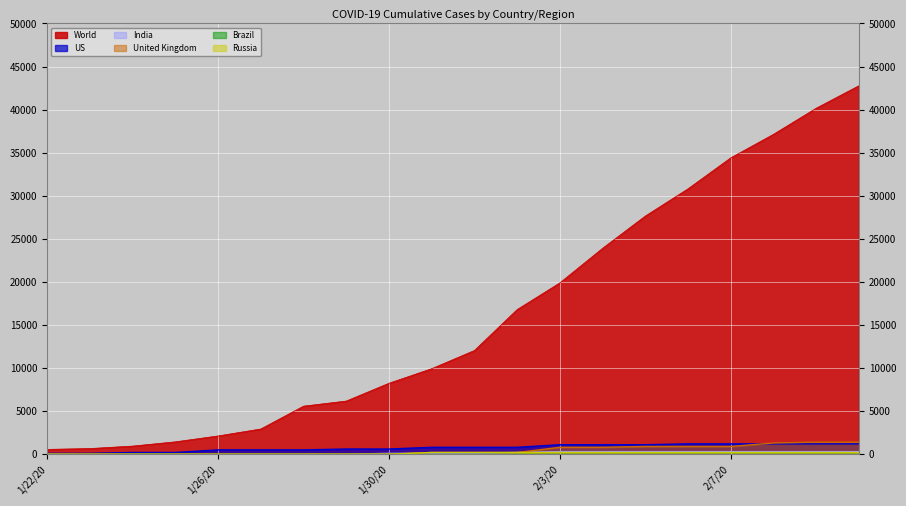

What is the average value of the India series?

145